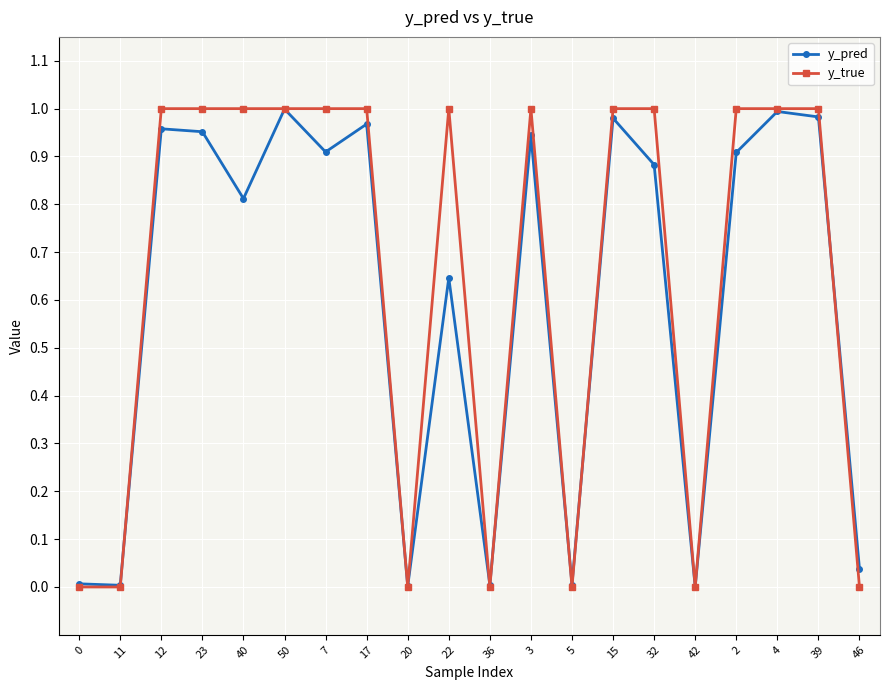

What is the average value of the y_true series?

0.7